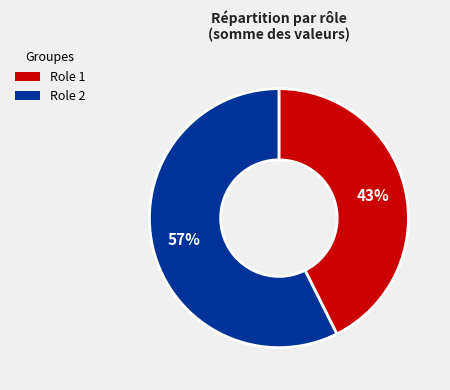

The Role 2 slice represents 4% of the pie. True or false?

False